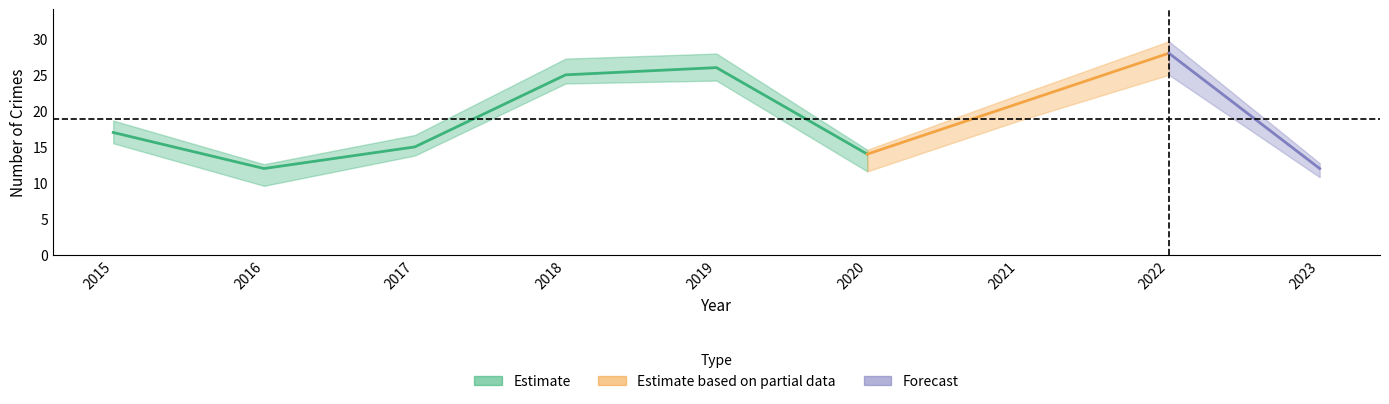

In Theft, how many points are lower than both neighbors (excluding endpoints)?

2